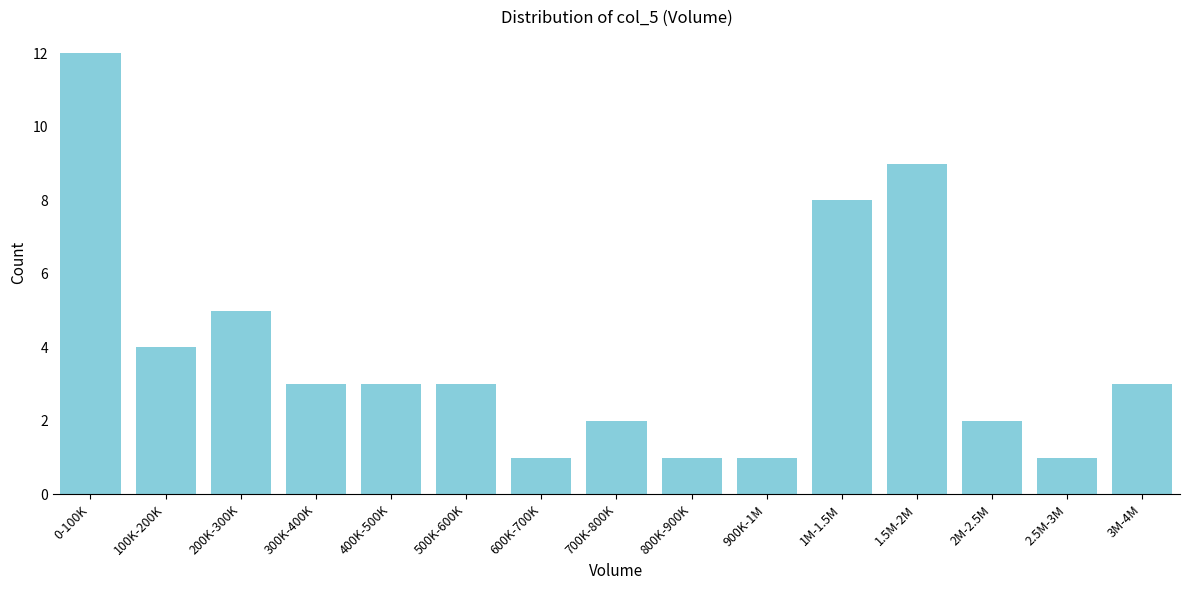

Reading right to left, list all the values displayed in this chart.

3	1	2	9	8	1	1	2	1	3	3	3	5	4	12